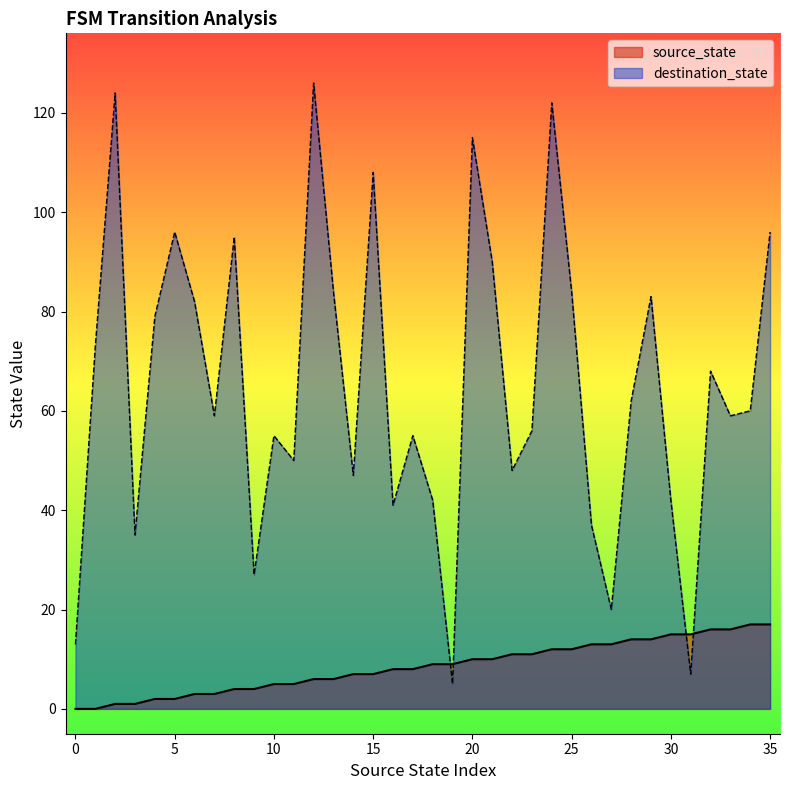

What is the difference between the source_state values at 32 and 18?

7